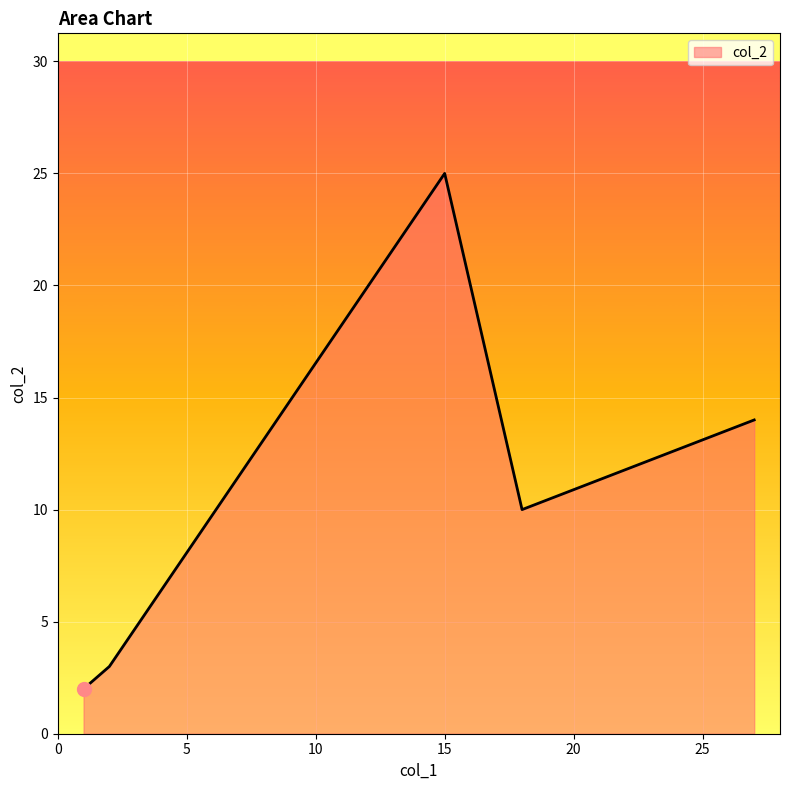

True or false: the data has more than 2 interior local peaks.

False